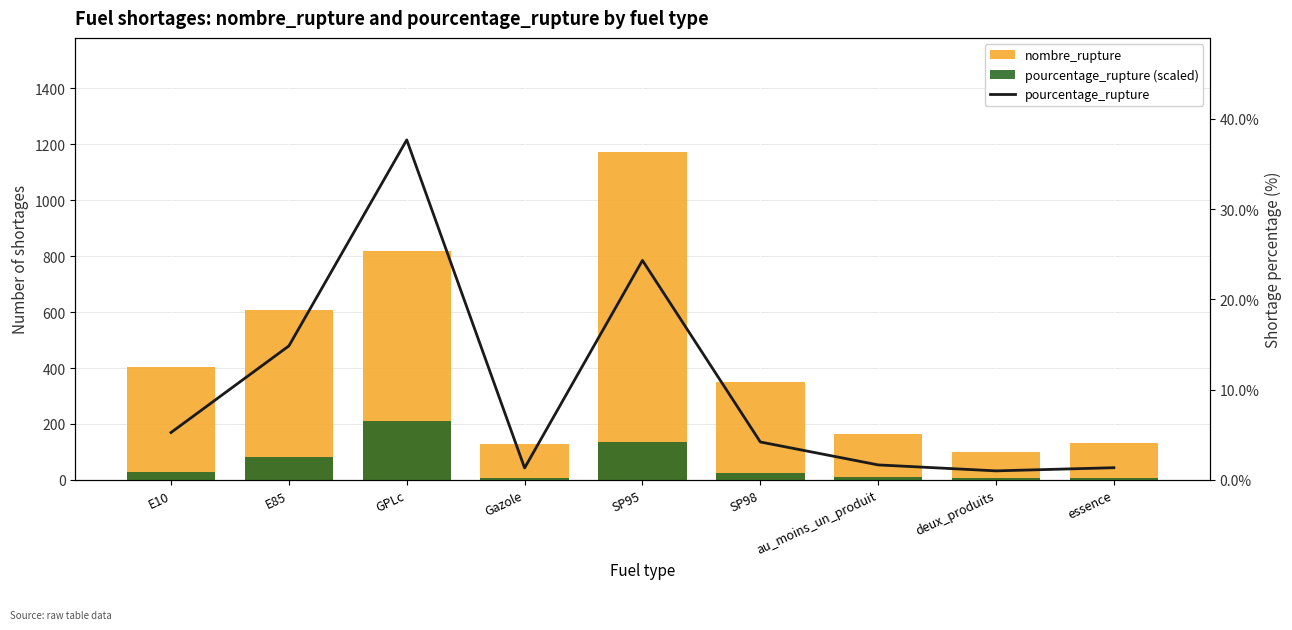

How many groups of bars are there?

9